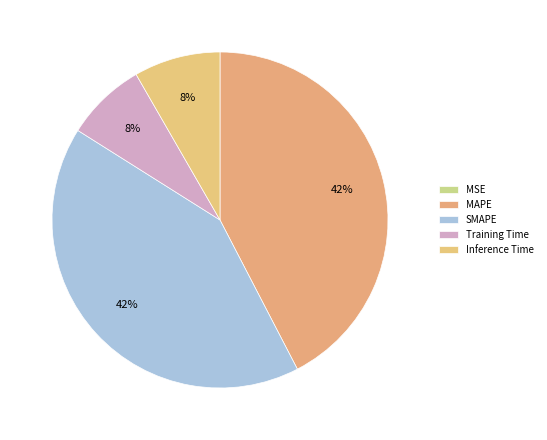

Count the number of slices in the pie.

5